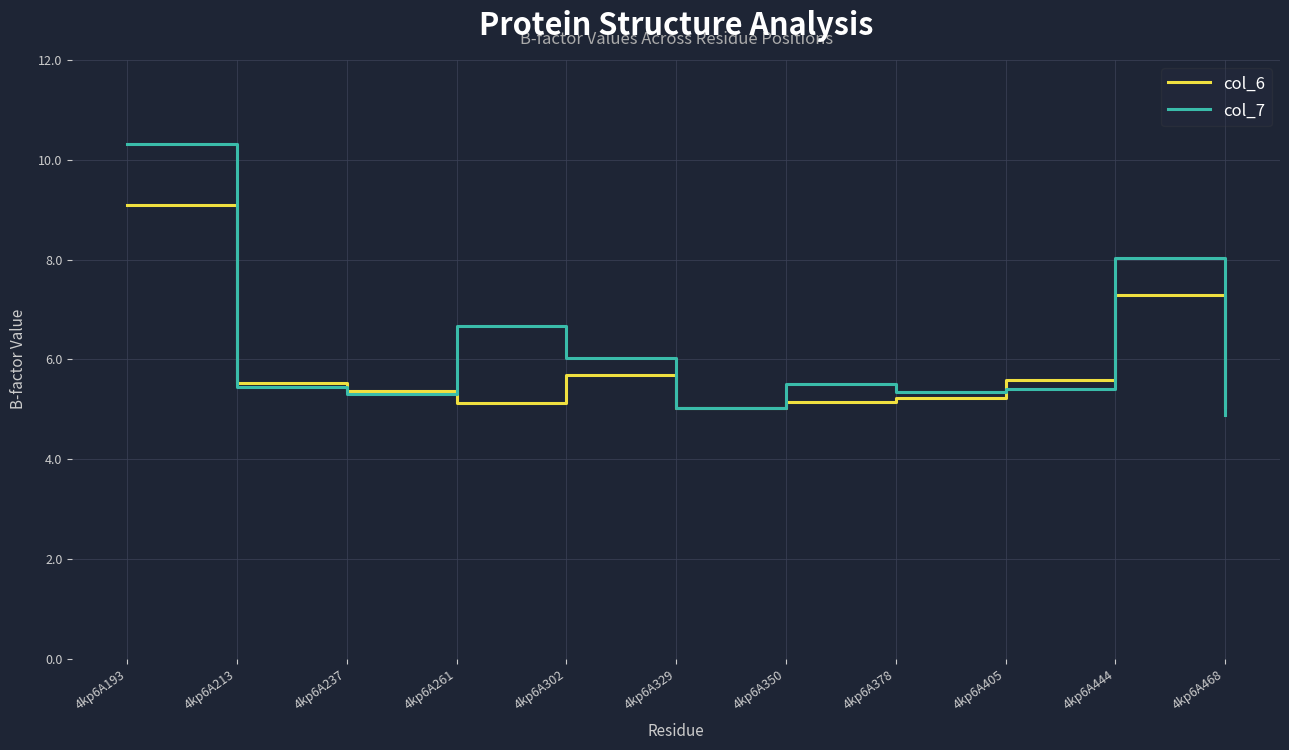

What is the minimum value for col_7?

4.9